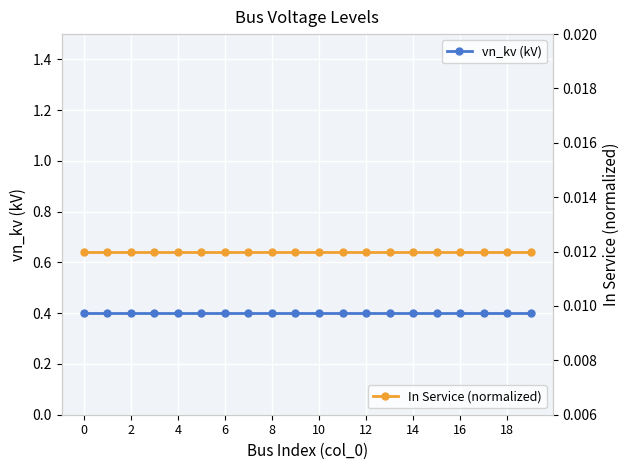

True or false: vn_kv (kV) and In Service (normalized) intersect in this chart.

False